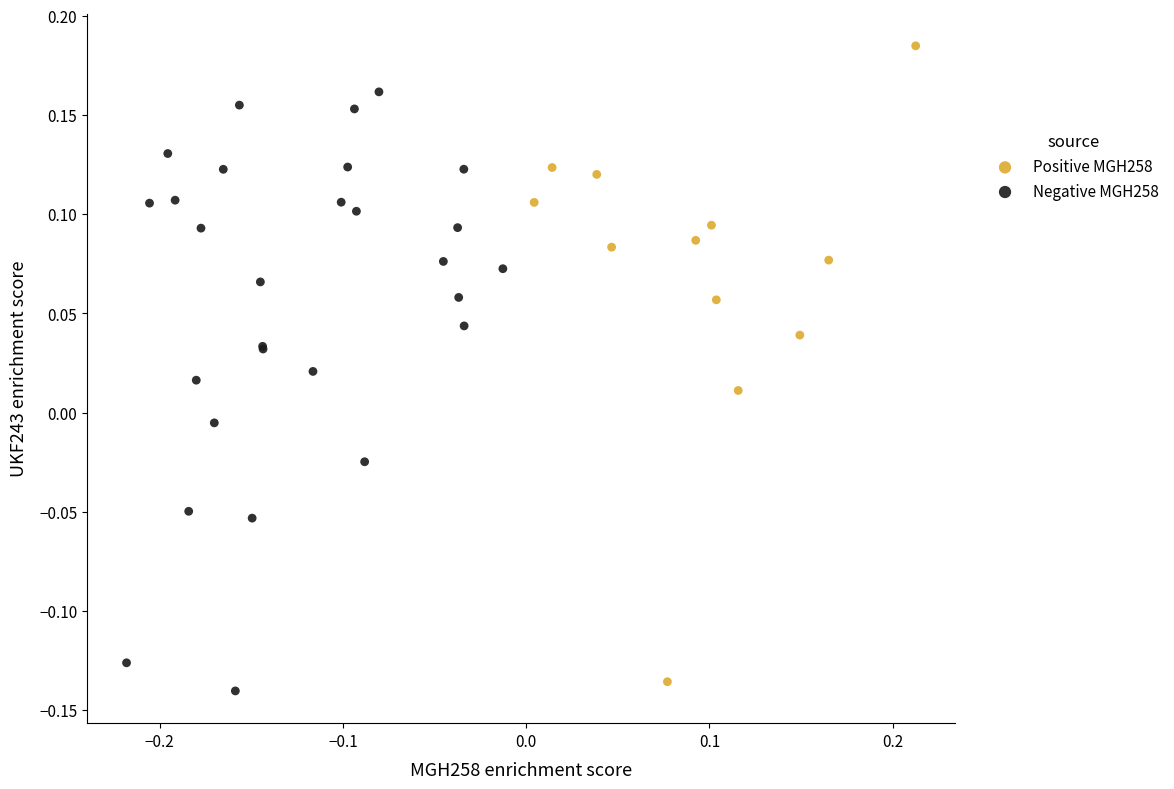

Which series contains the highest Y value?

Positive MGH258